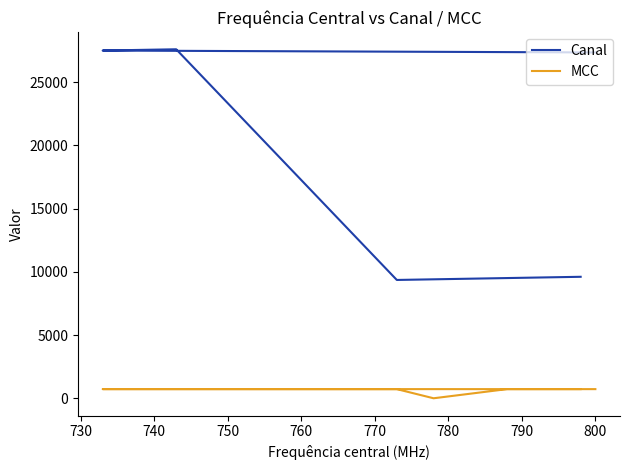

True or false: Canal and MCC intersect in this chart.

False